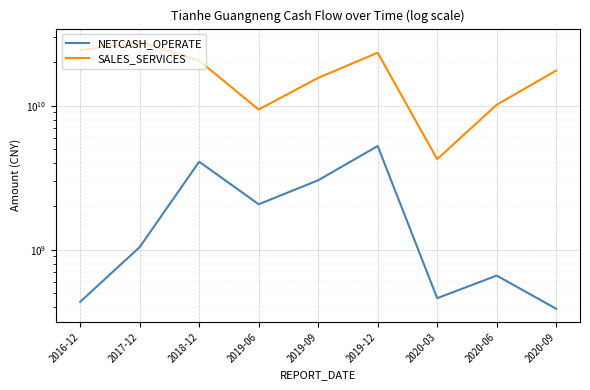

Rank the series by their average value, from highest to lowest.

SALES_SERVICES, NETCASH_OPERATE